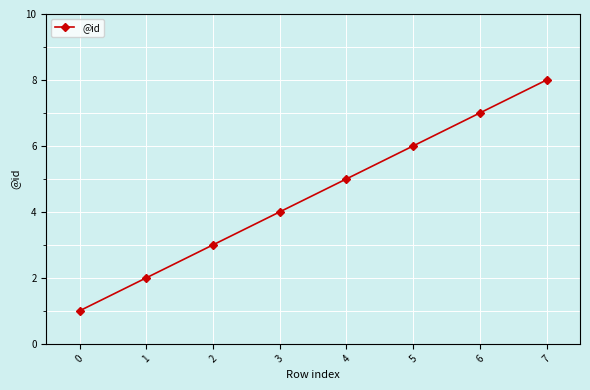

What is the ratio of the value at 2 to the value at 5?

0.5